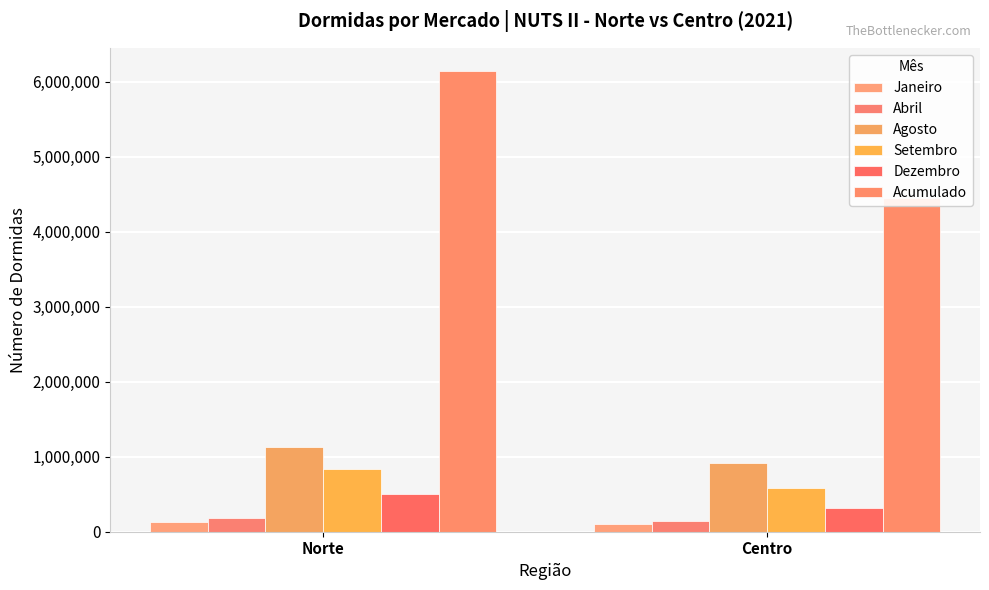

Are the bars horizontal?

No